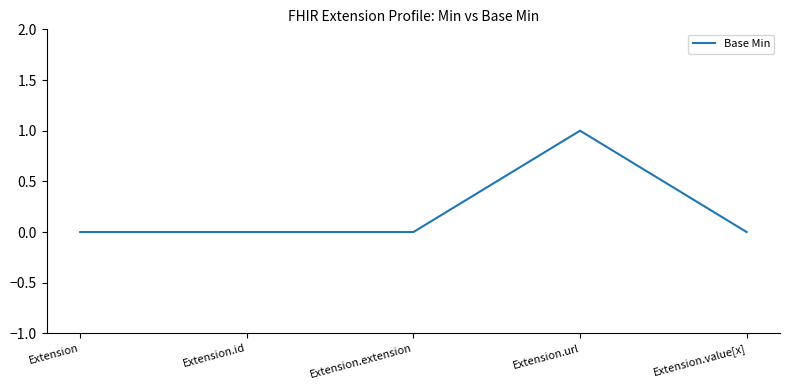

The chart shows a value of 0 at Extension.extension. True or false?

True